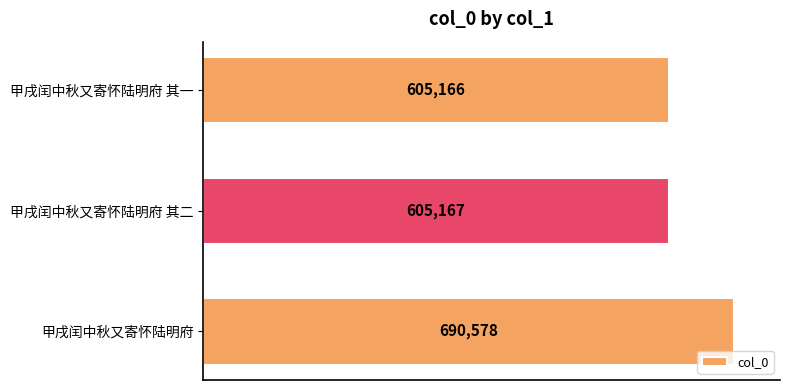

What is the sum of all values?

1900911